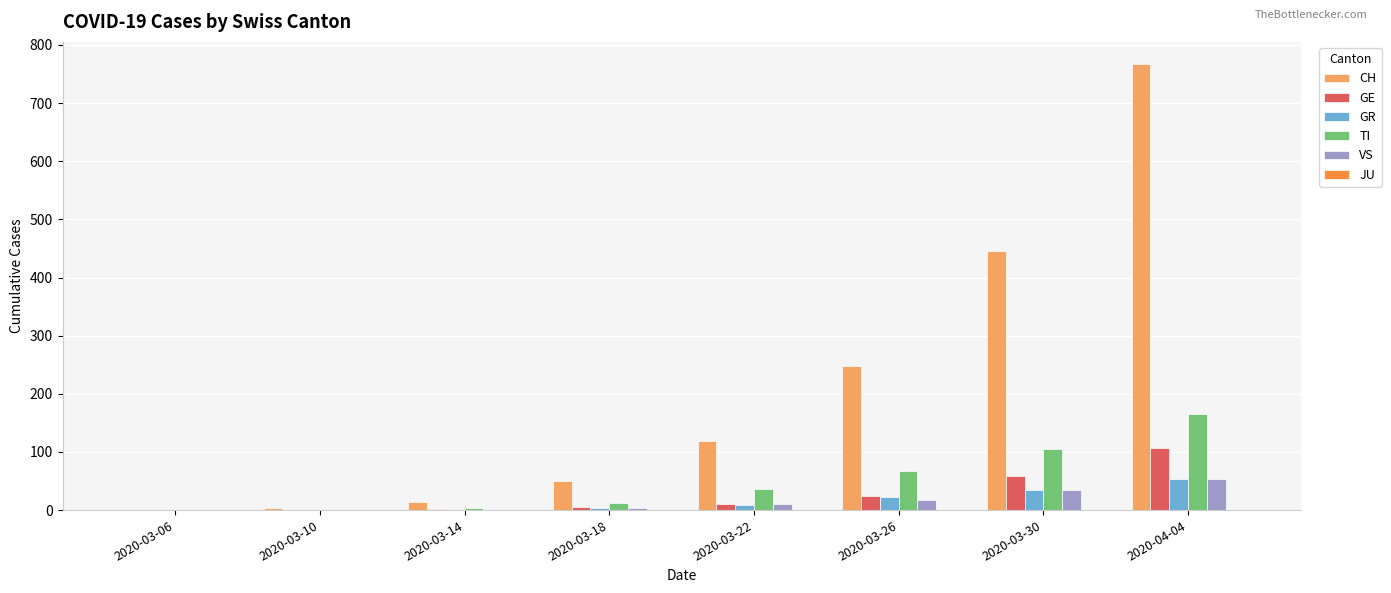

At which category is the sum across all series the highest?

2020-04-04